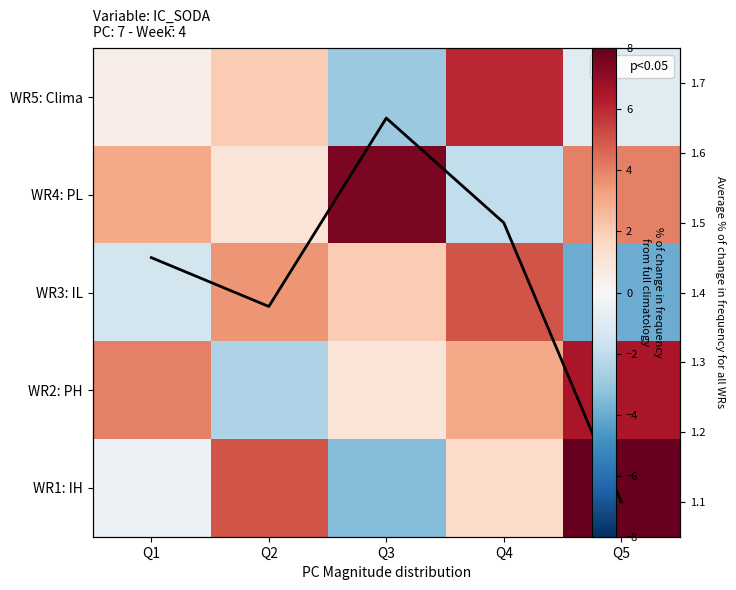

The value of WR1: IH at Q5 is 8.0. True or false?

True